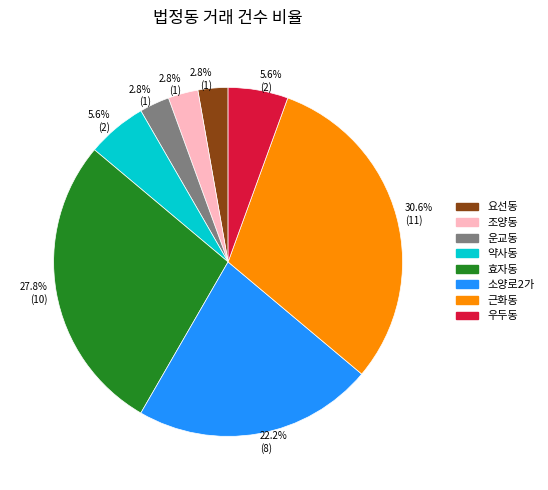

Is there a majority slice in this chart?

No